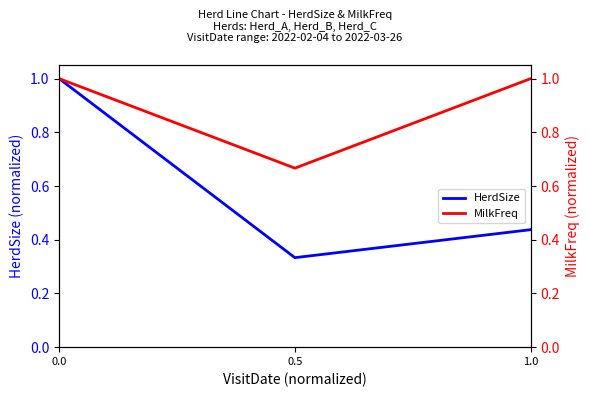

How many lines are shown in the chart?

2